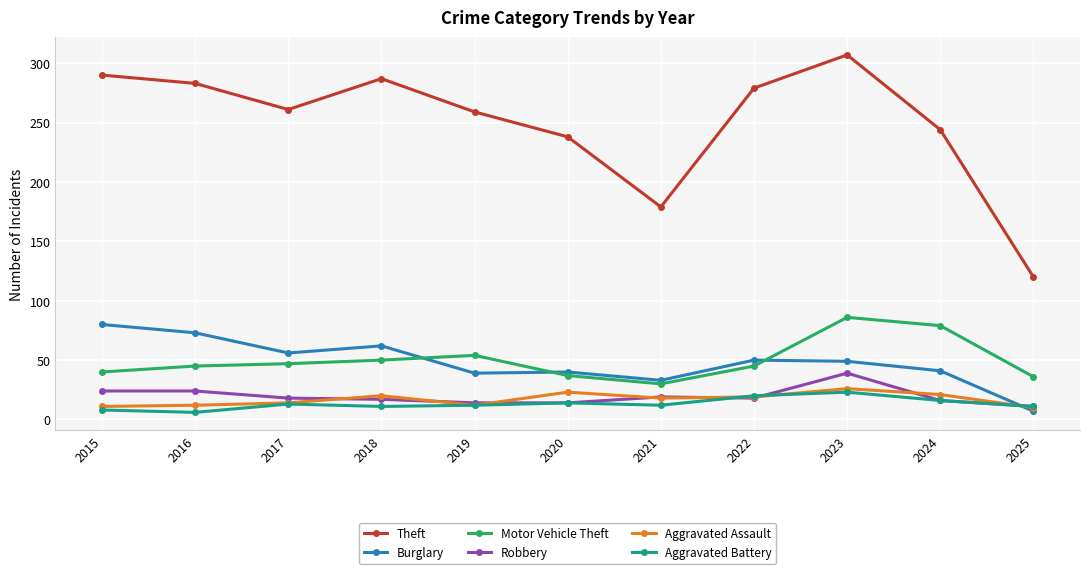

Is it true that Burglary equals 77 at 2023?

False